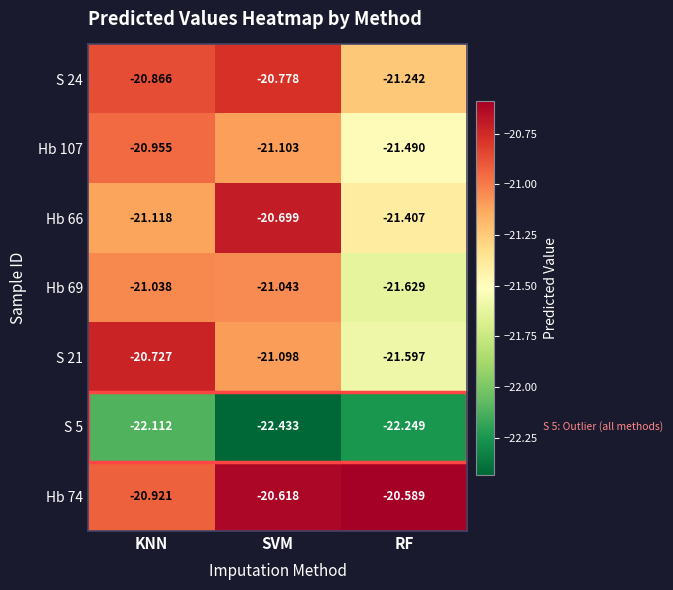

Rank the categories by Hb 69 value from lowest to highest.

RF, SVM, KNN